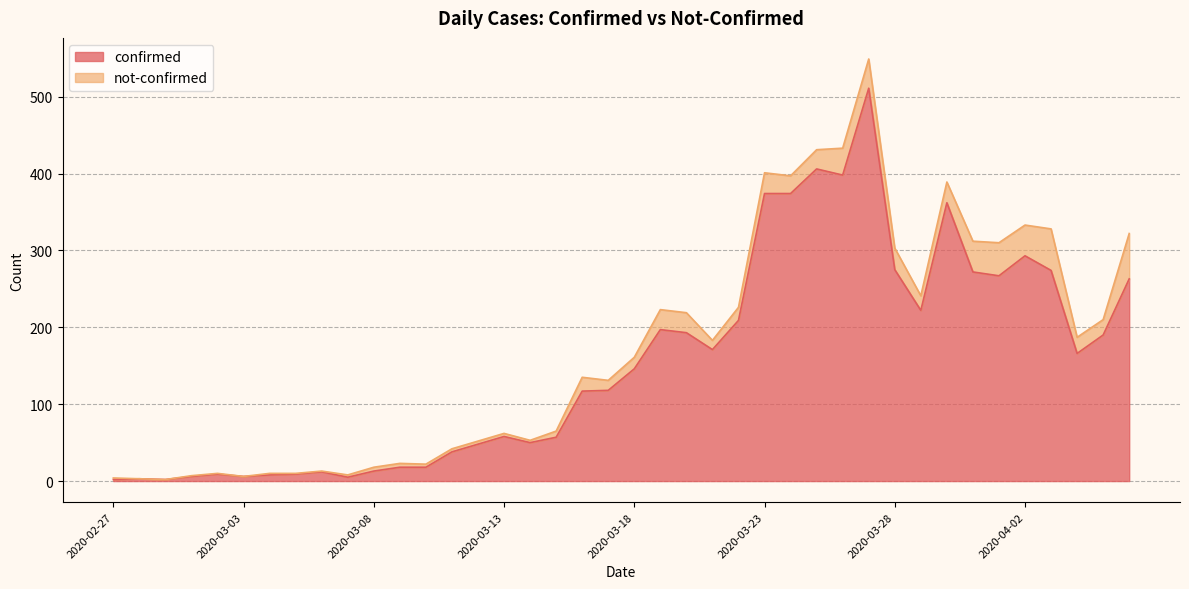

Does the chart have visible grid lines?

Yes